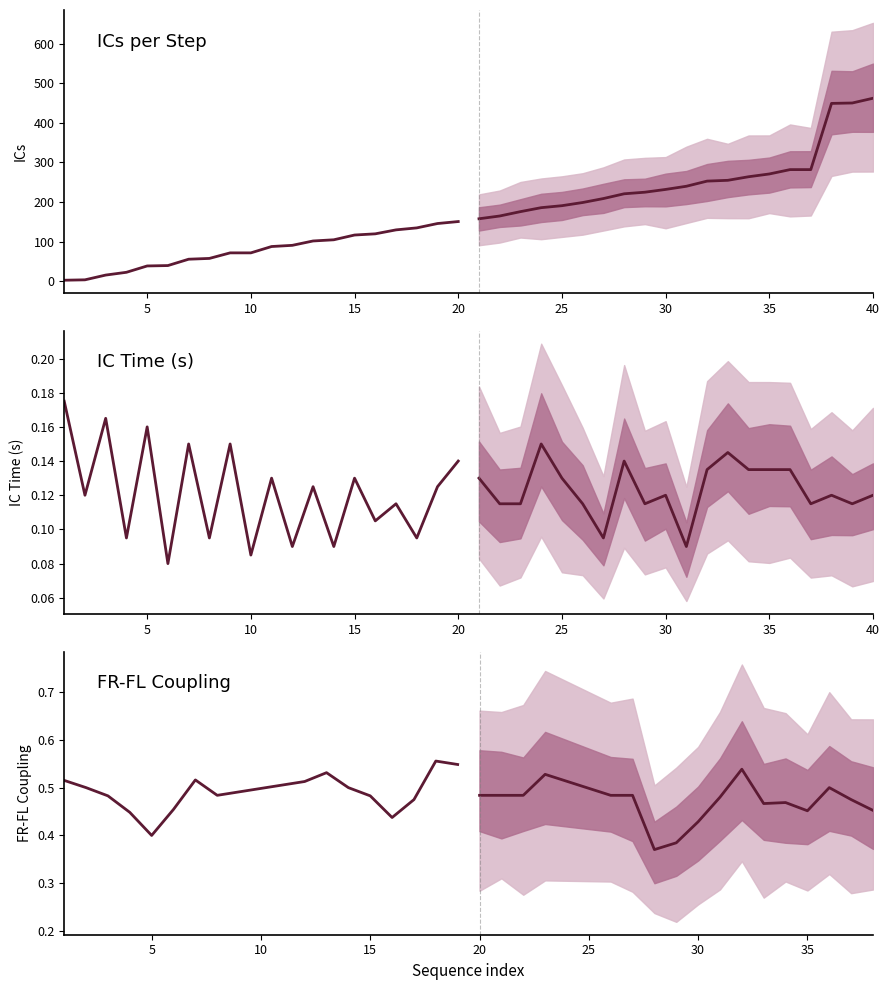

At which category does the chart reach its peak across all series?

40